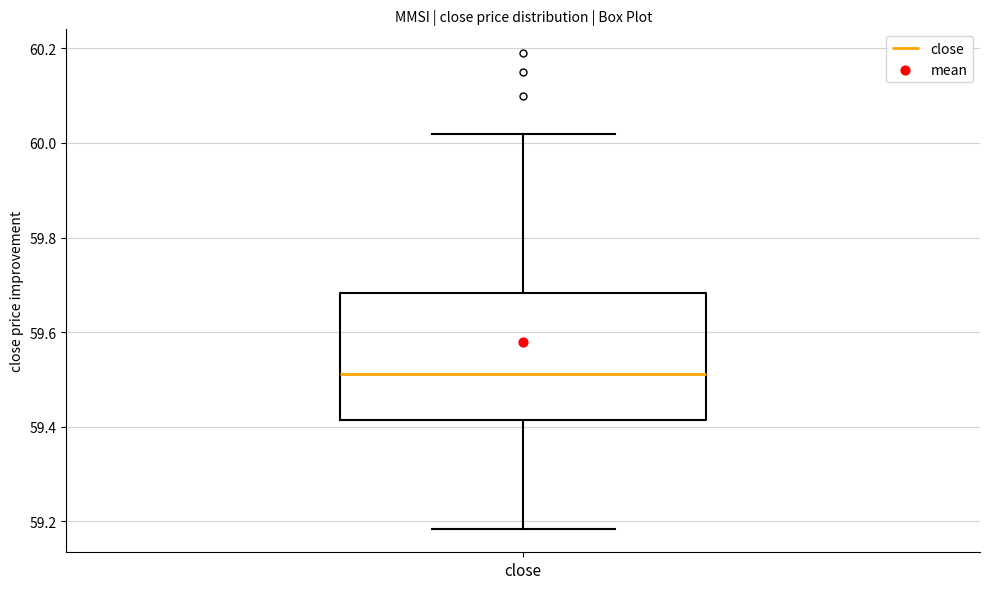

Transcribe this box plot: give where the median line is, the range the box spans, and where the two whiskers end, as read against the y-axis. The values are not printed on the chart, so give them approximately, as read against the axis.

median 59.52, box 59.42 to 59.68, whiskers 59.18 to 60.02